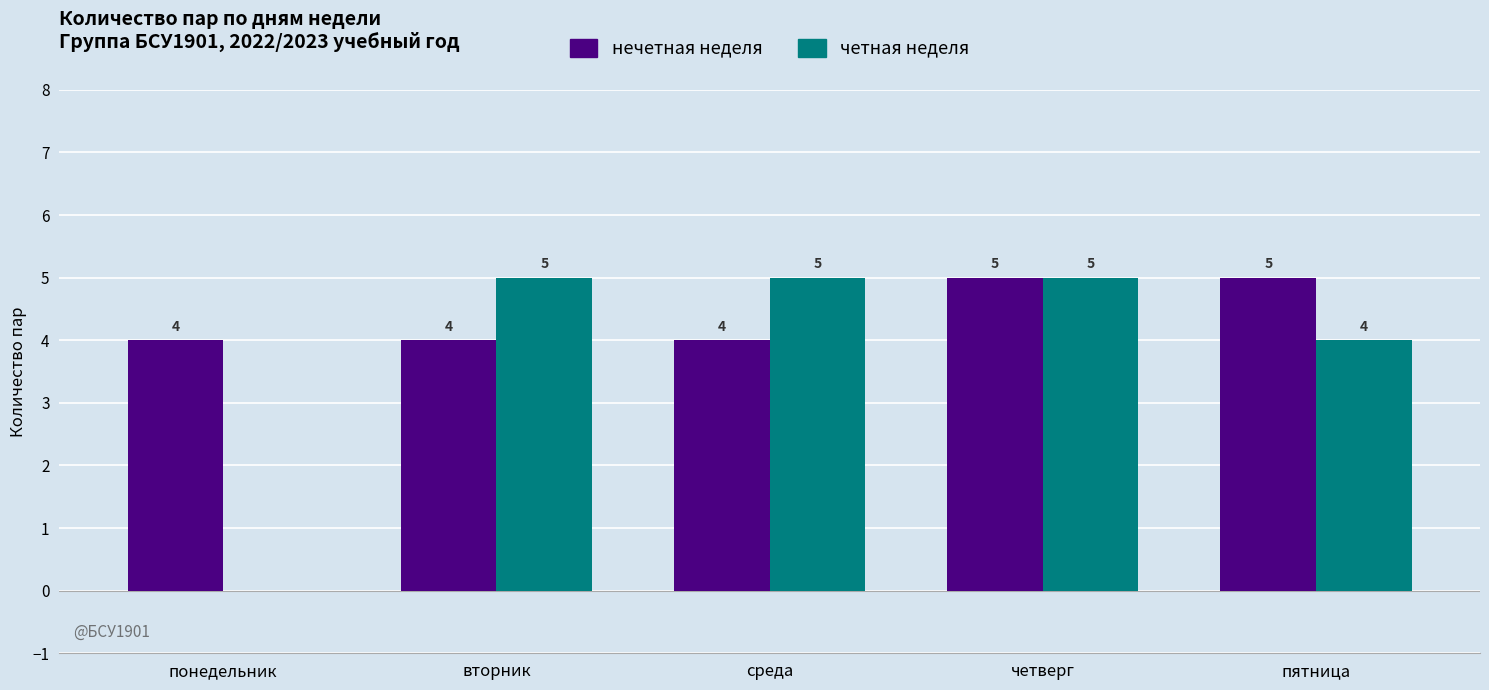

Which series has the widest spread of values?

четная неделя